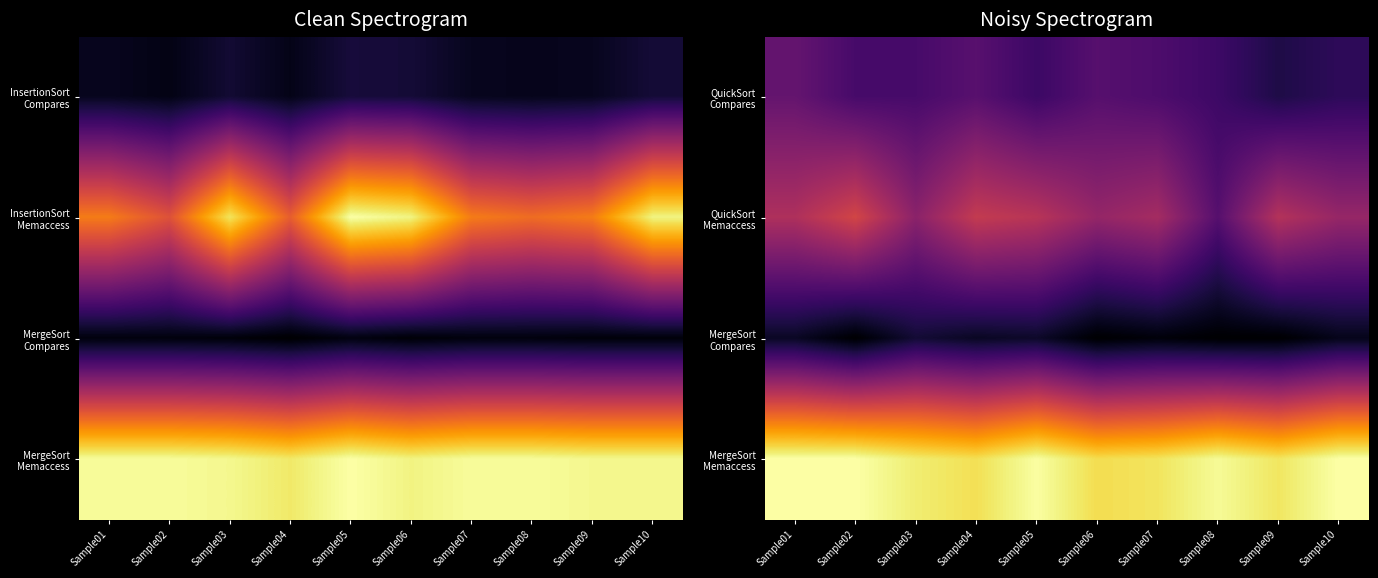

At which label does MergeSort Compares reach its minimum?

Sample06